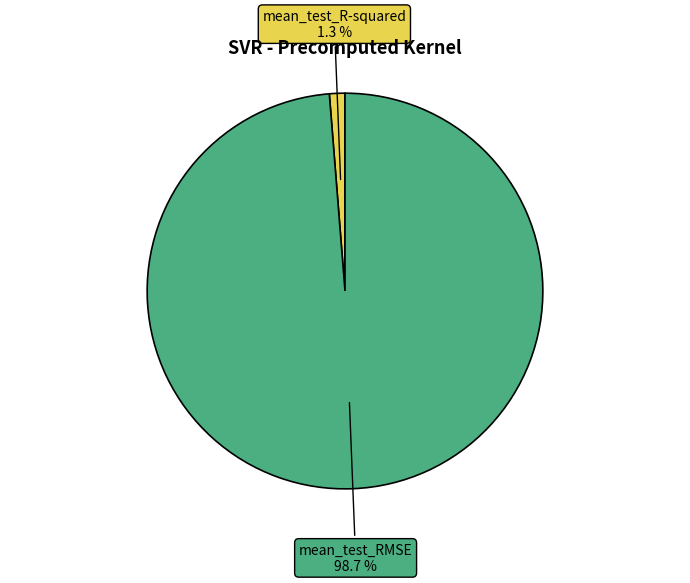

Does any single category account for the majority?

Yes